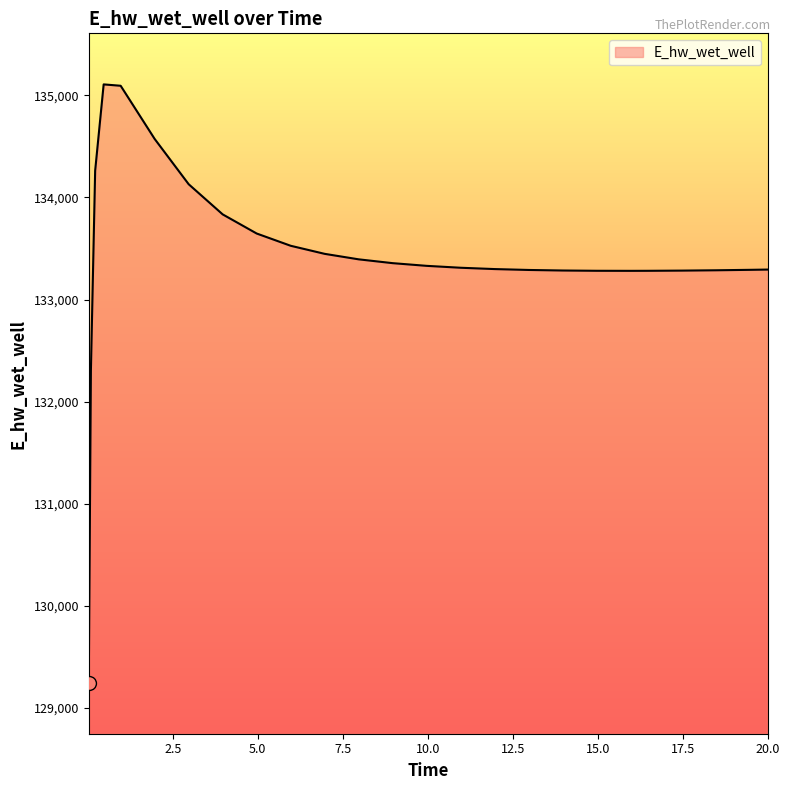

What is the greatest value displayed?

135107.3